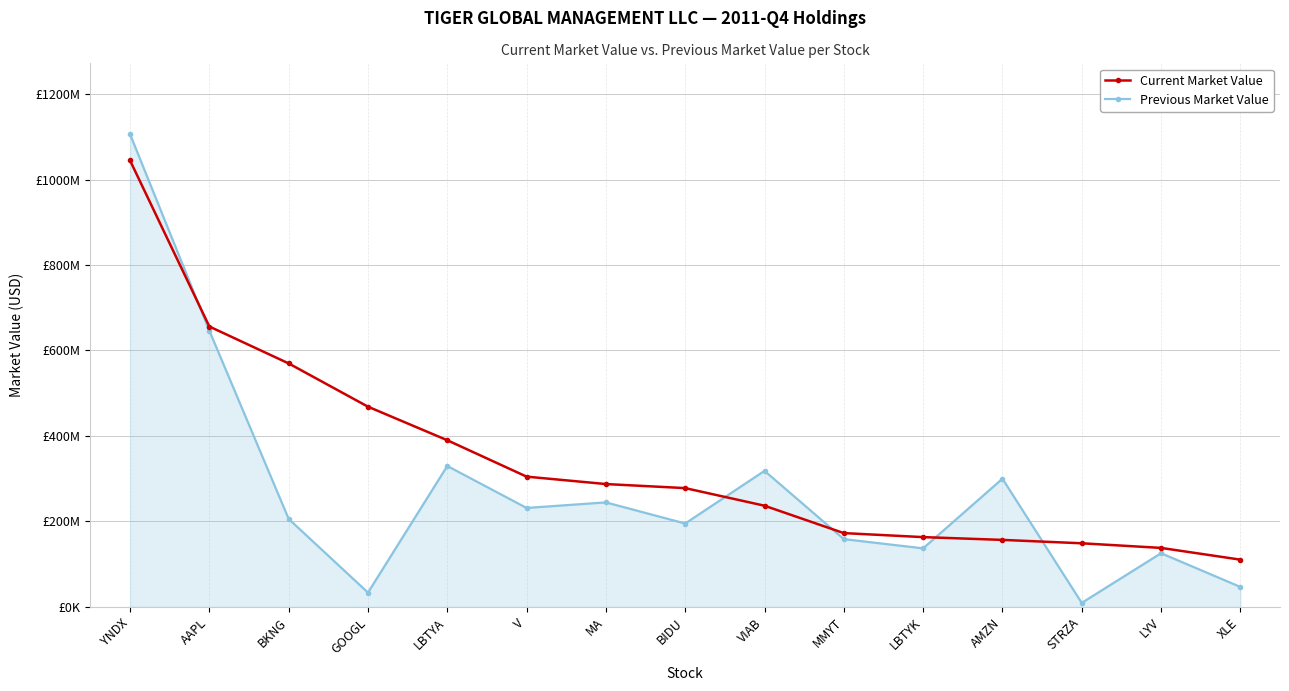

Is this an area chart (filled region under the line)?

Yes